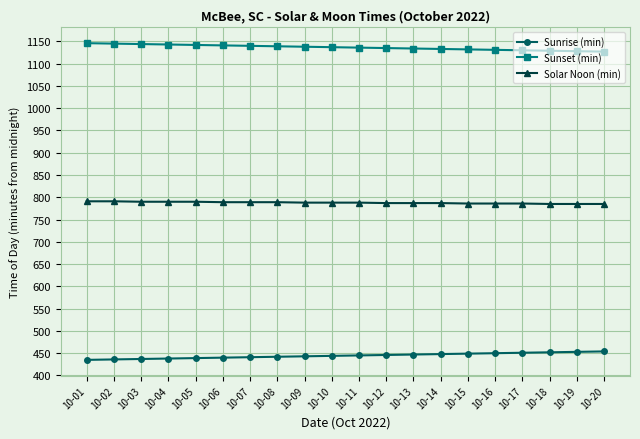

Does the chart display data point markers on the line(s)?

Yes